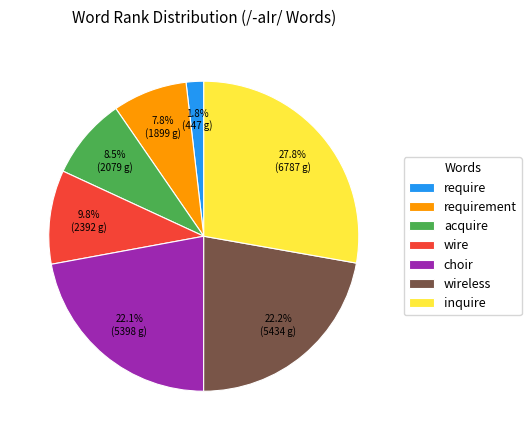

What is the largest slice in the pie chart?

inquire